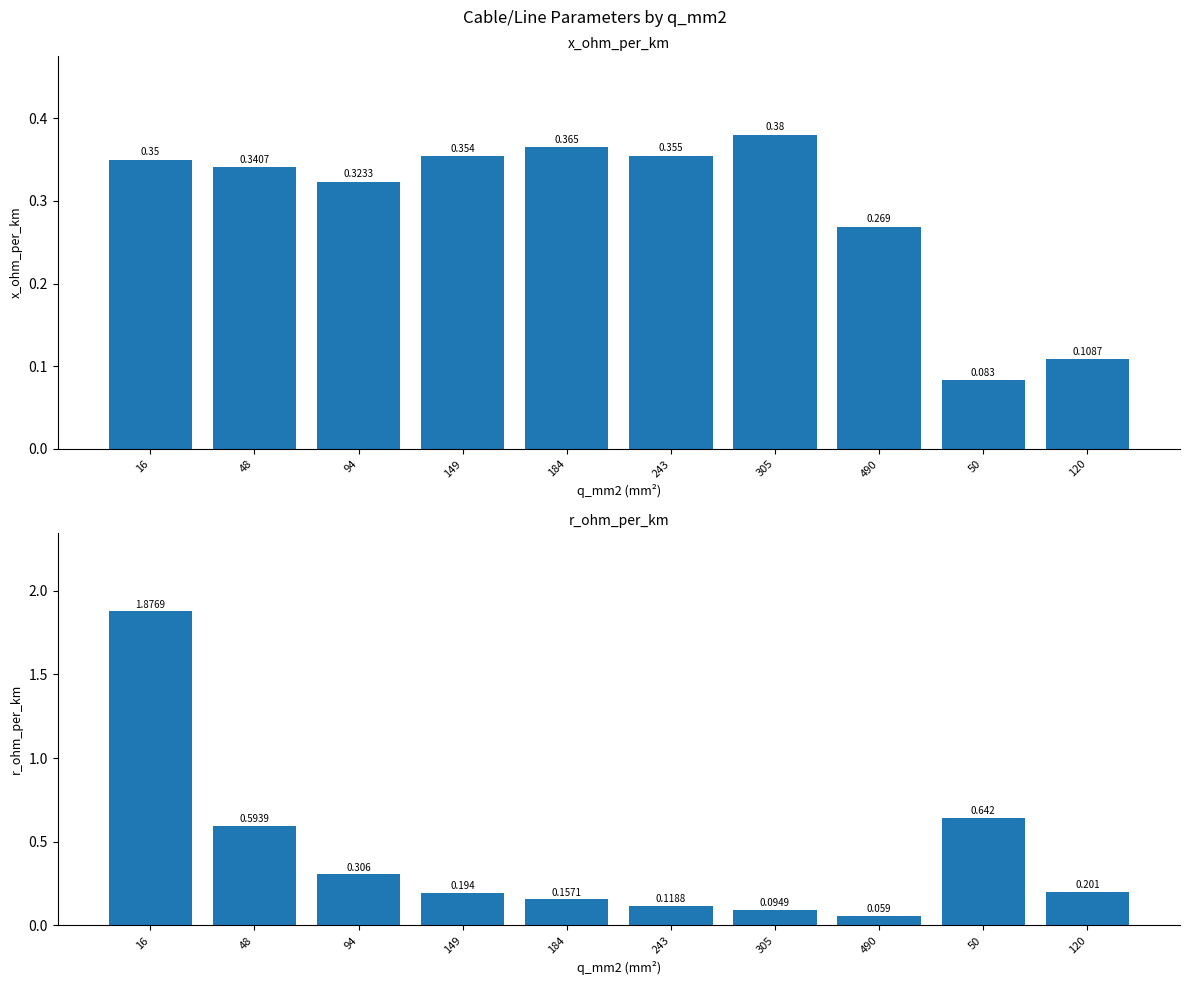

Rank the categories by x_ohm_per_km value from lowest to highest.

50, 120, 490, 94, 48, 16, 149, 243, 184, 305